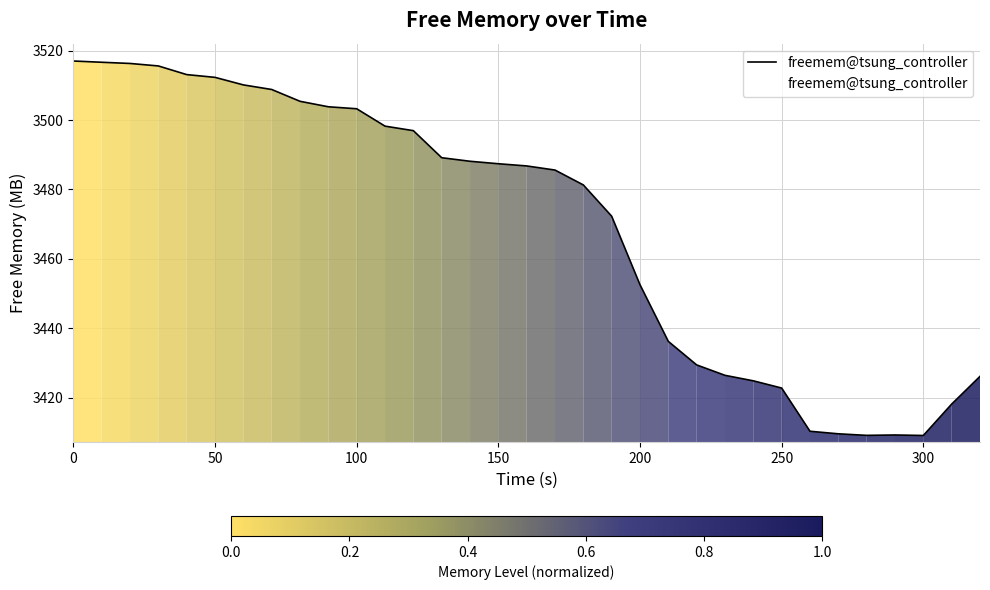

What is the greatest value displayed?

3517.0